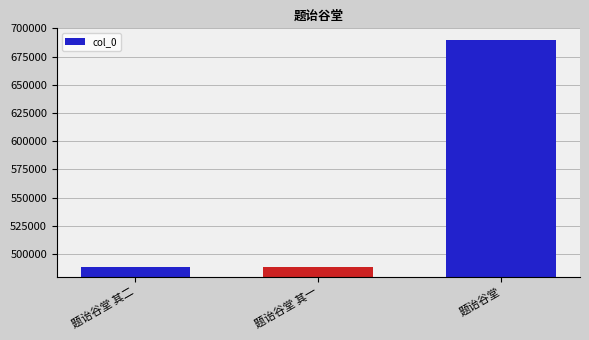

What is the sum of the values at 题诒谷堂 其一 and 题诒谷堂?

1177905